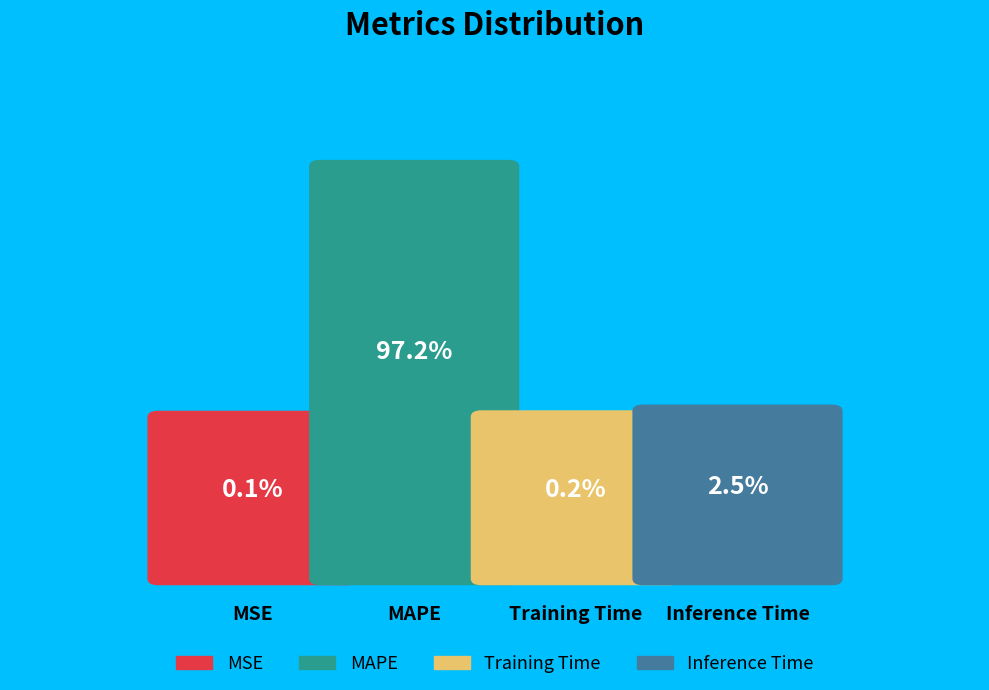

To the nearest percent, what is the difference between the largest and smallest slice percentages?

97%